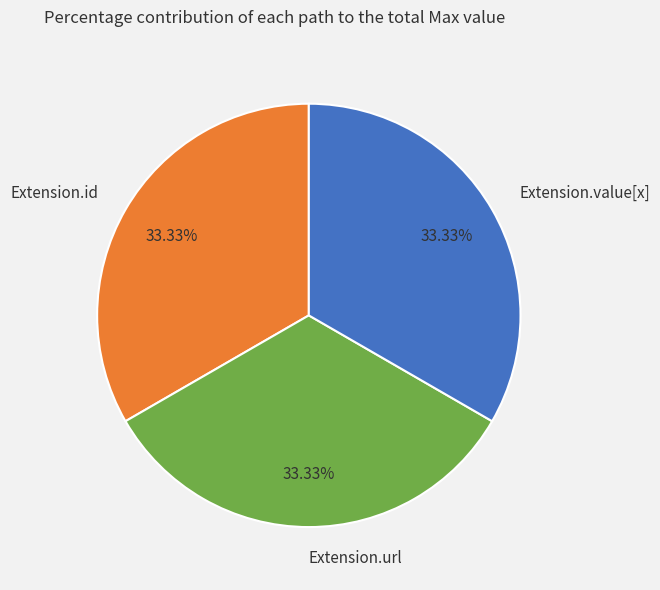

Approximately how many times larger is the value at Extension.value[x] compared to Extension.url?

1.0